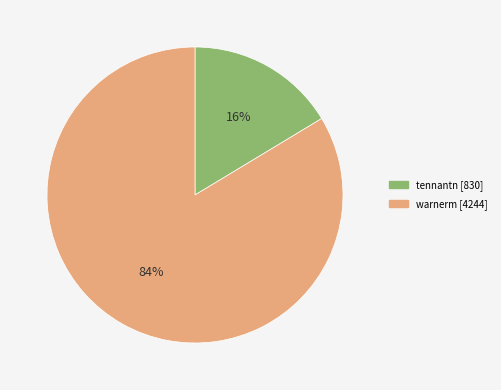

Does warnerm represent more than half of the total?

Yes